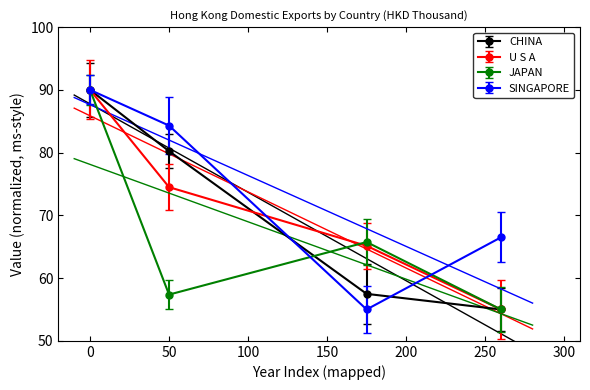

Which series changed the most between 201612 and 201712?

SINGAPORE